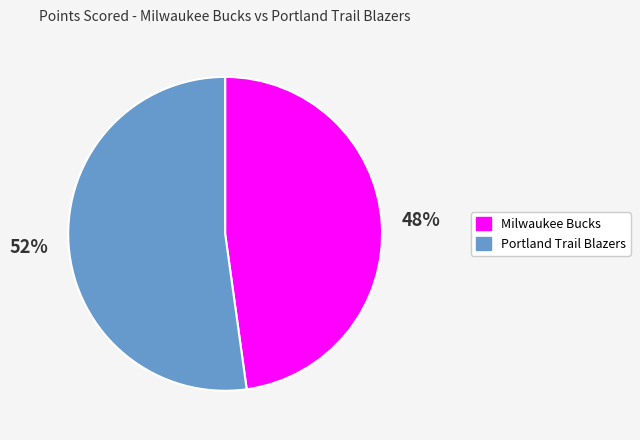

Do Milwaukee Bucks and Portland Trail Blazers together represent more than half of the pie?

Yes